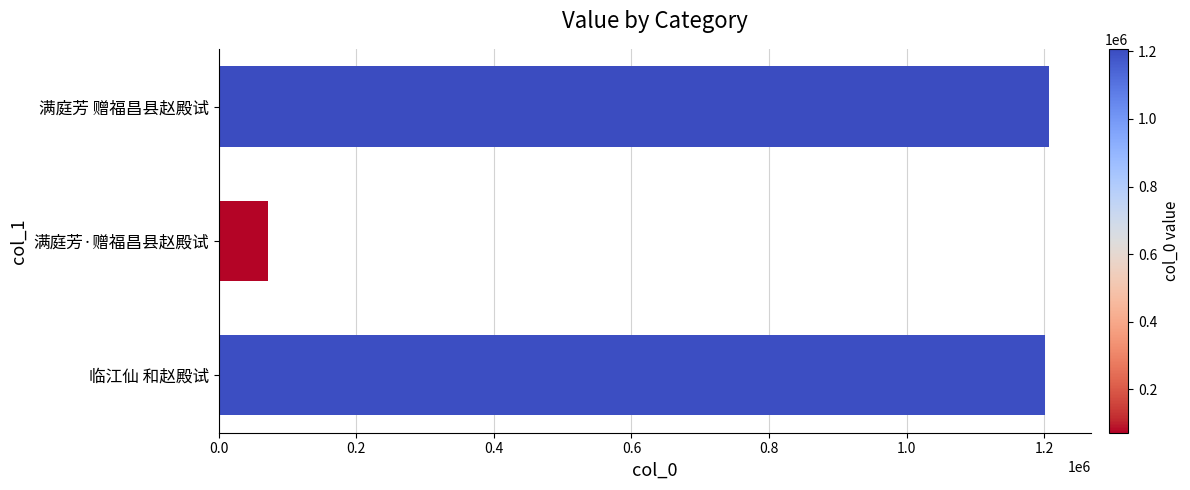

Reading bottom to top, transcribe all the data shown in this chart.

1201446	71731	1207349